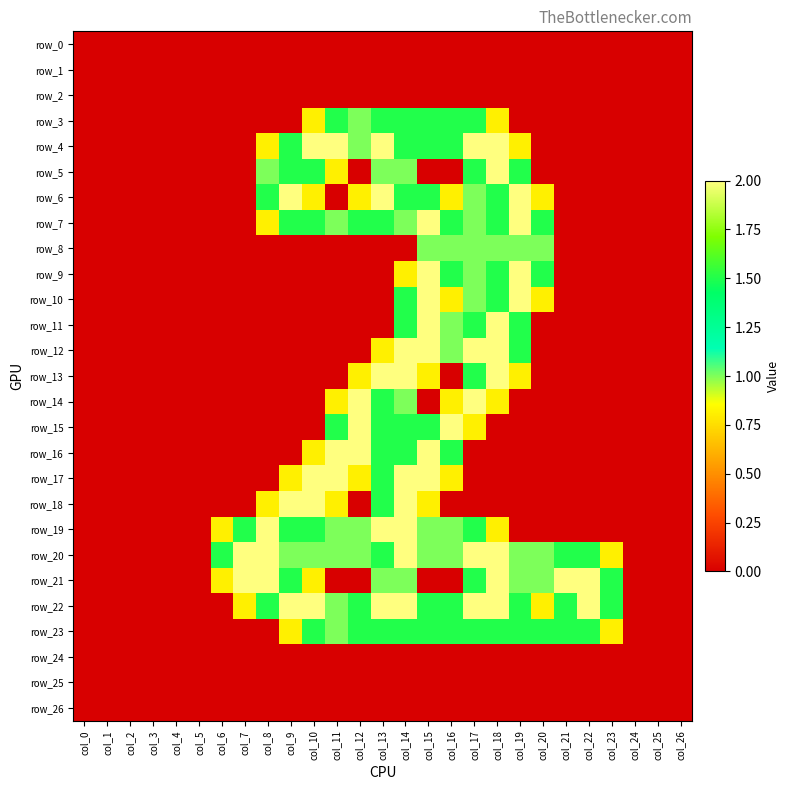

Rank the series at col_13 from lowest to highest value.

row_0, row_1, row_2, row_8, row_9, row_10, row_11, row_24, row_25, row_26, row_12, row_5, row_21, row_3, row_7, row_14, row_15, row_16, row_17, row_18, row_20, row_23, row_4, row_6, row_13, row_19, row_22